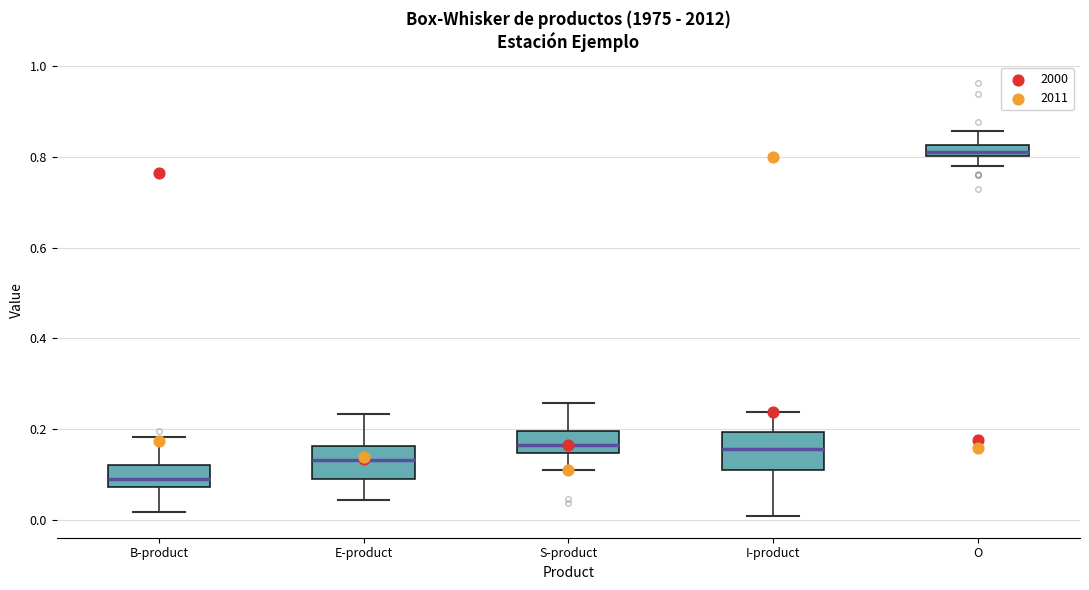

Where does the upper whisker of the box for B-product end on the y-axis? The values are not printed on the chart, so give them approximately, as read against the axis.

0.18